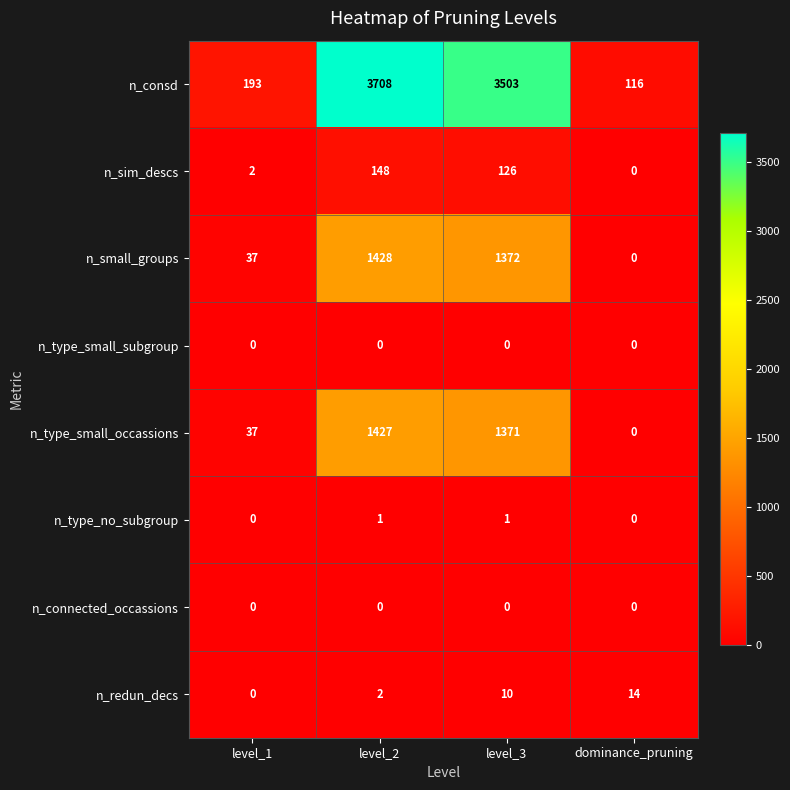

What is the difference between the maximum and minimum values in the n_consd series?

3592